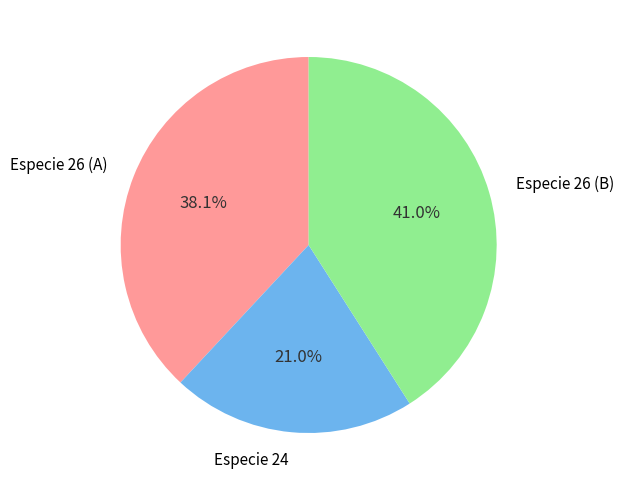

Is there any slice that represents more than half of the pie?

No